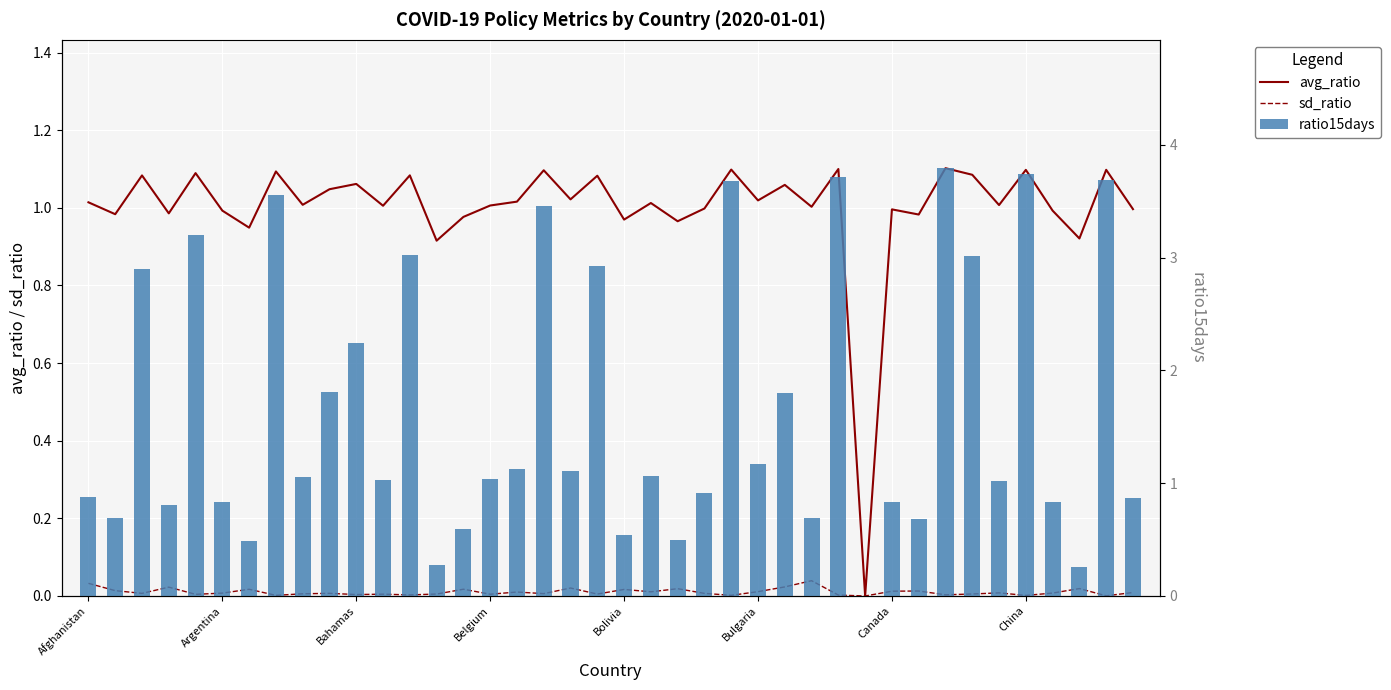

Reading left to right, list all the values displayed in this chart.

avg_ratio: 1.0	1.0	1.1	1.0	1.1	1.0	0.9	1.1	1.0	1.0	1.1	1.0	1.1	0.9	1.0	1.0	1.0	1.1	1.0	1.1	1.0	1.0	1.0	1.0	1.1	1.0	1.1	1.0	1.1	0.0	1.0	1.0	1.1	1.1	1.0	1.1	1.0	0.9	1.1	1.0
sd_ratio: 0.0	0.0	0.0	0.0	0.0	0.0	0.0	0.0	0.0	0.0	0.0	0.0	0.0	0.0	0.0	0.0	0.0	0.0	0.0	0.0	0.0	0.0	0.0	0.0	0.0	0.0	0.0	0.0	0.0	0.0	0.0	0.0	0.0	0.0	0.0	0.0	0.0	0.0	0.0	0.0
ratio15days: 0.9	0.7	2.9	0.8	3.2	0.8	0.5	3.6	1.1	1.8	2.2	1.0	3.0	0.3	0.6	1.0	1.1	3.5	1.1	2.9	0.5	1.1	0.5	0.9	3.7	1.2	1.8	0.7	3.7	0.0	0.8	0.7	3.8	3.0	1.0	3.7	0.8	0.3	3.7	0.9